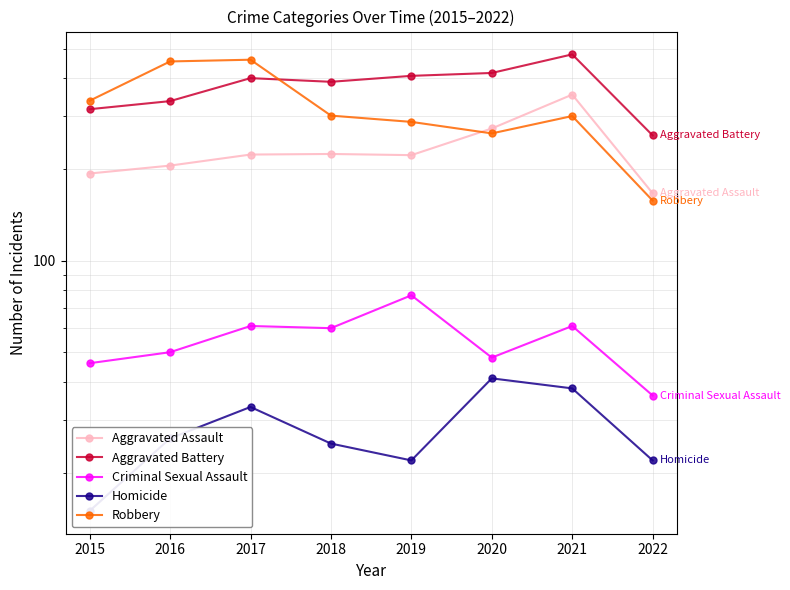

How many distinct data groups are displayed?

5